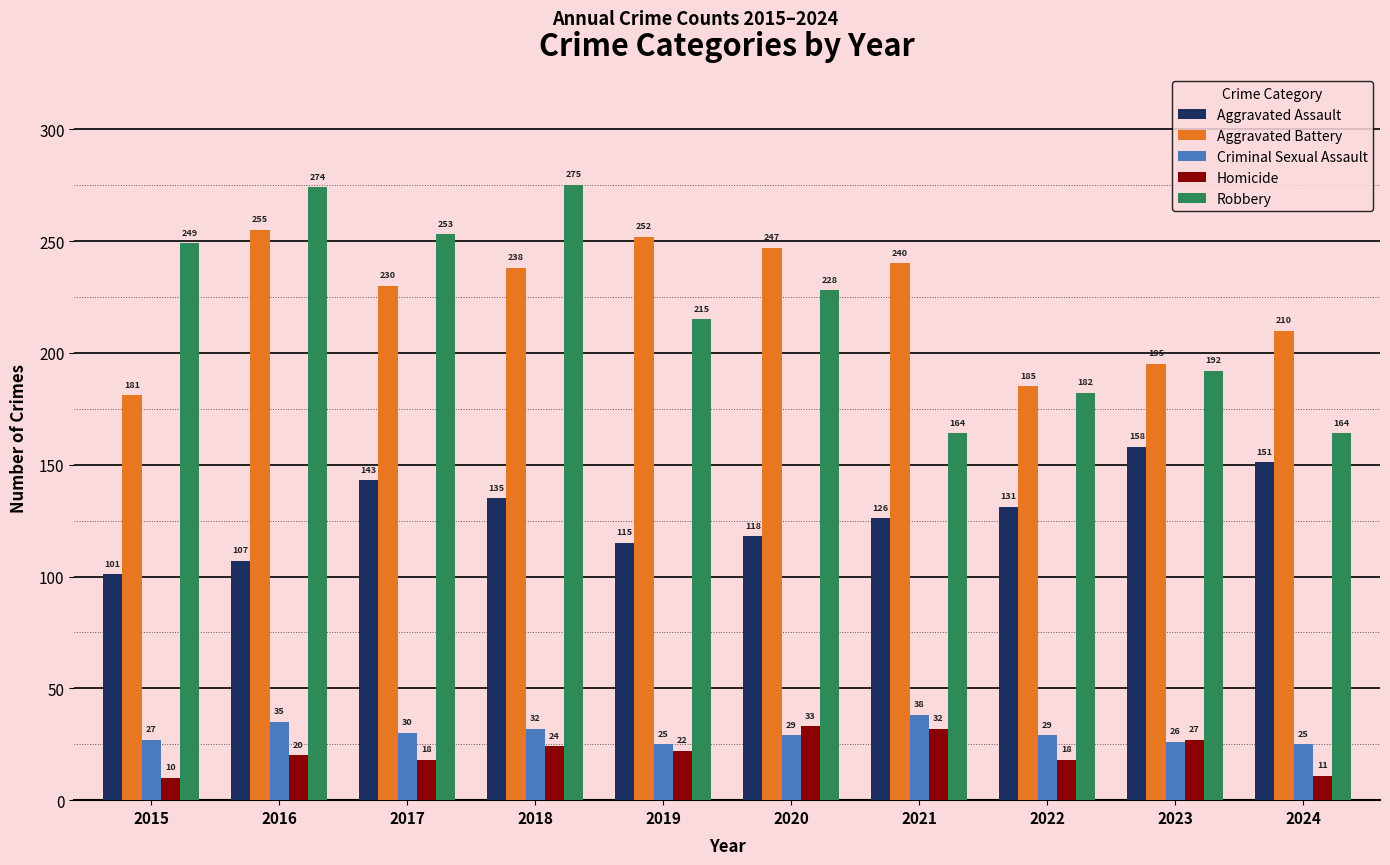

What is the smallest value displayed?

10